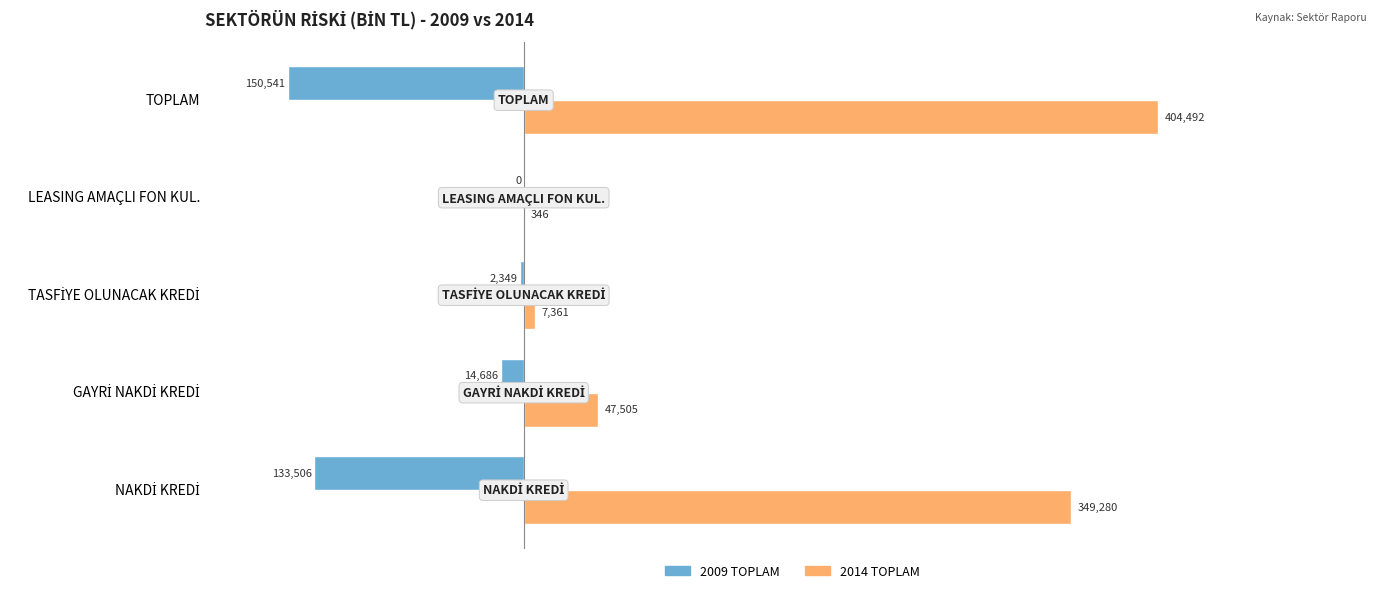

At which category is the sum across all series the highest?

TOPLAM